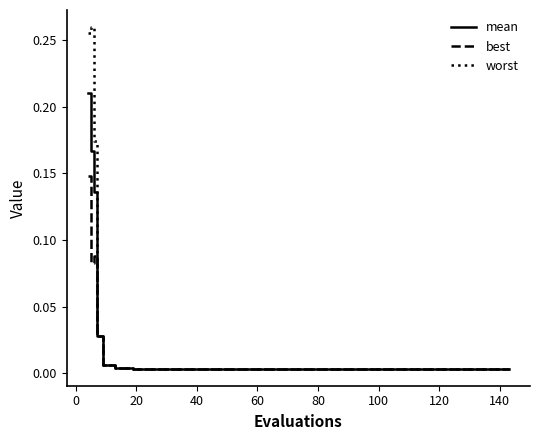

Which series has the largest range (max minus min)?

worst